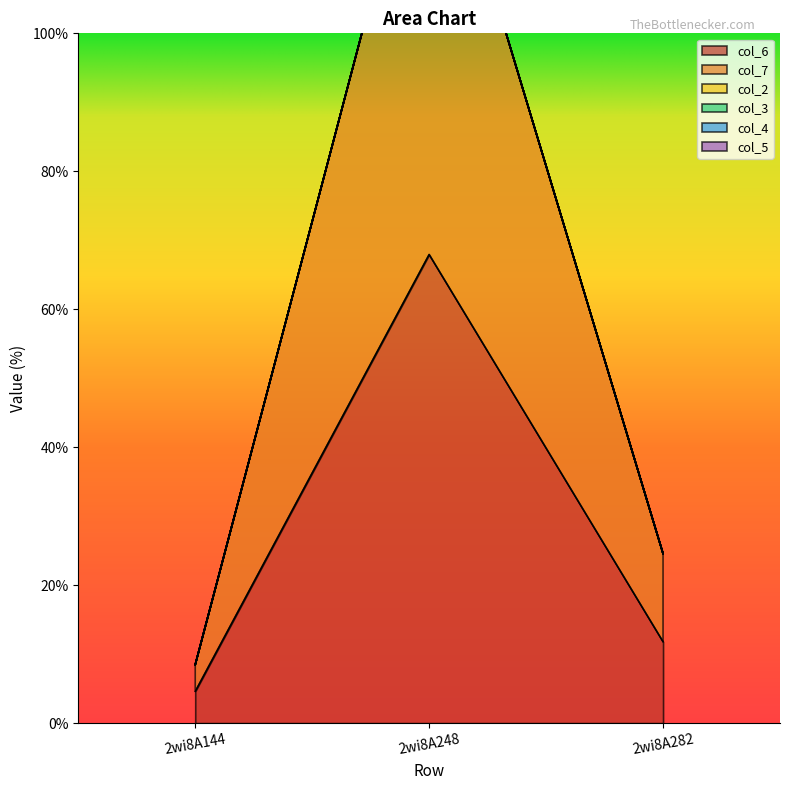

Between 2wi8A144 and 2wi8A248, which is larger?

2wi8A248